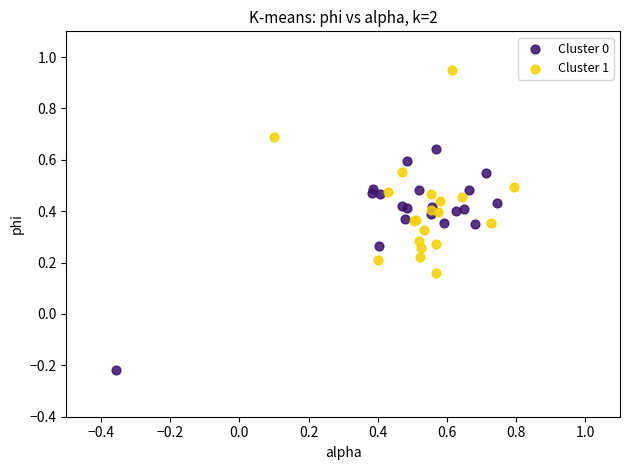

Which series contains the highest Y value?

Cluster 1